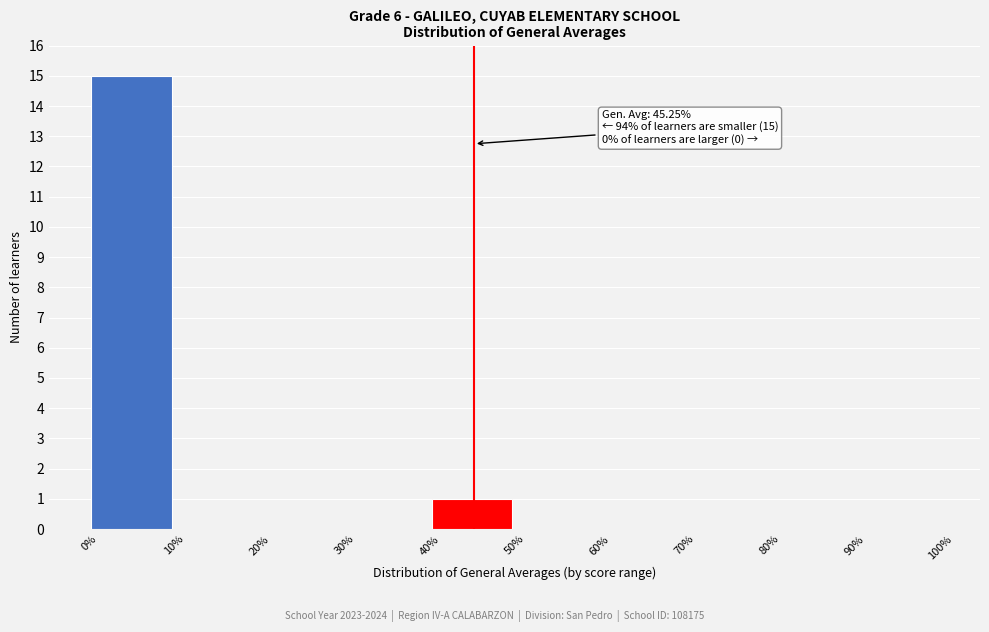

Over which range of the x-axis is the bar tallest?

0% to 10%